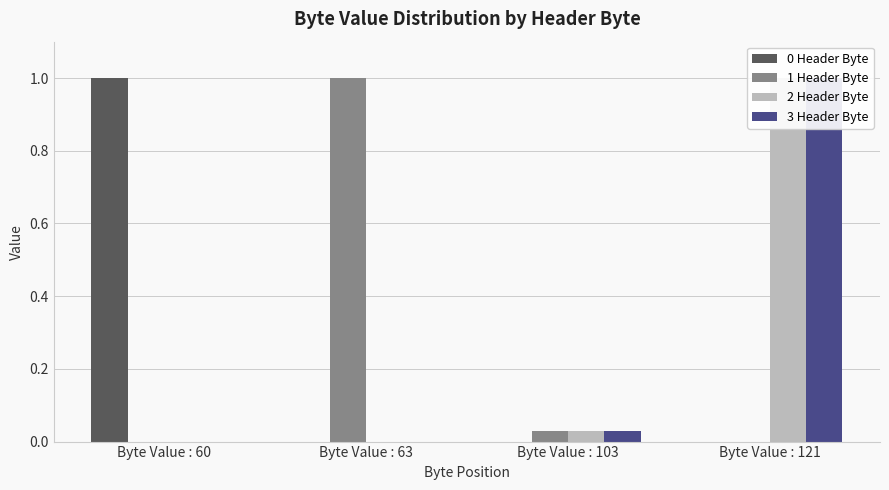

True or false: 0 Header Byte has a value of 0.7 at Byte Value : 63.

False